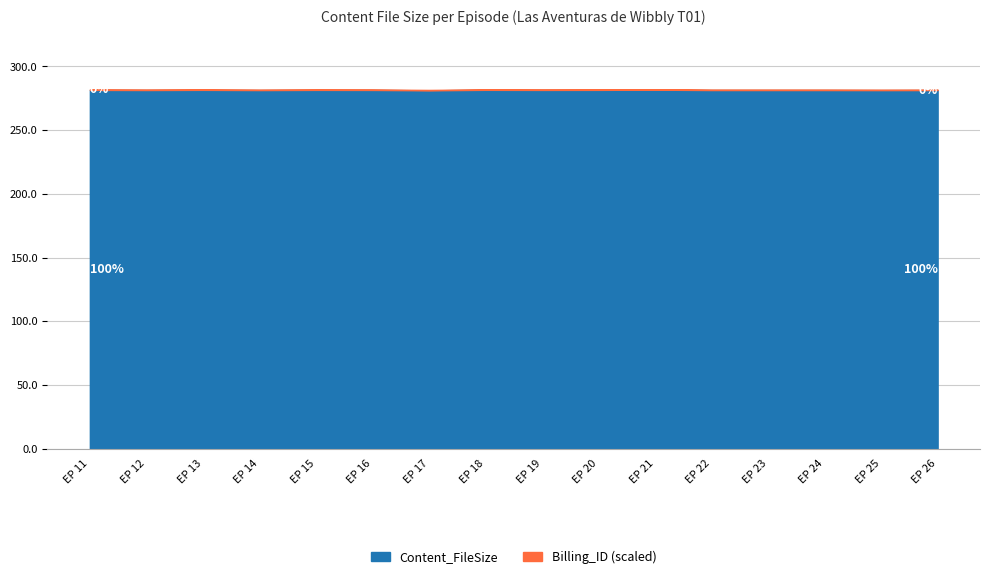

How many values in the Content_FileSize (MB) series are below 281531504?

8